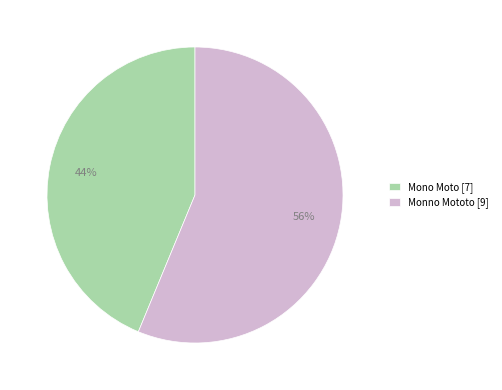

Is the sum of Monno Mototo [9] and Mono Moto [7] greater than half?

Yes